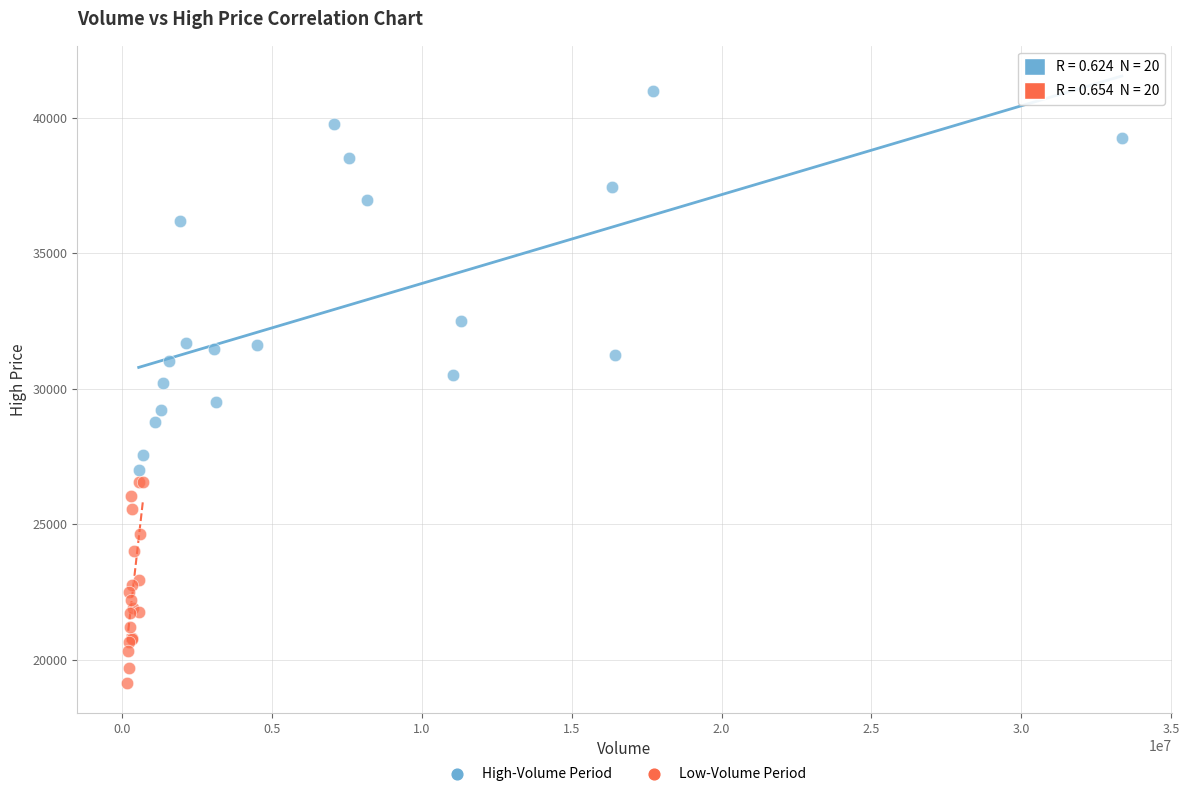

What are all the series names shown in the legend?

High-Volume Period, Low-Volume Period